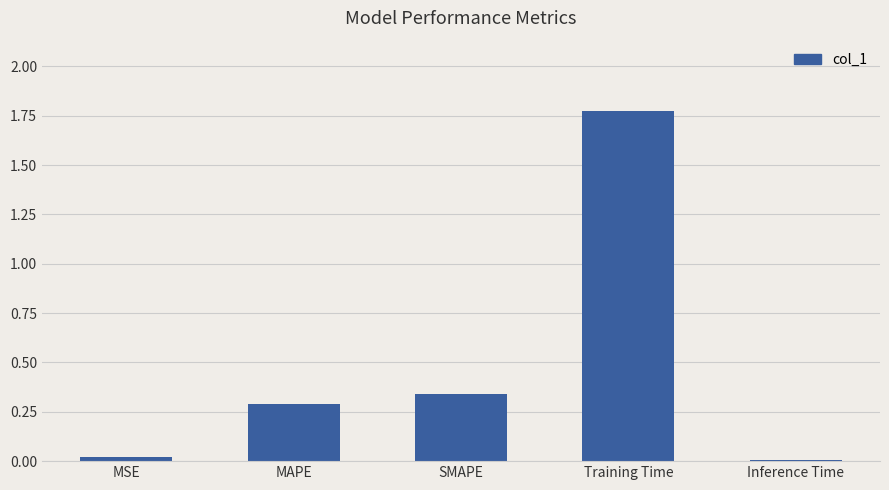

What is the sum of all values?

2.4